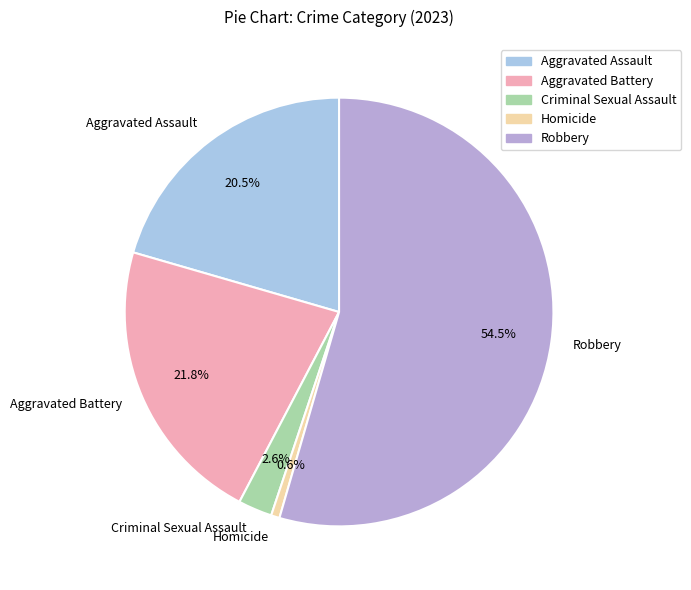

To the nearest percent, what is the difference between the Aggravated Assault and Robbery slice percentages?

34%